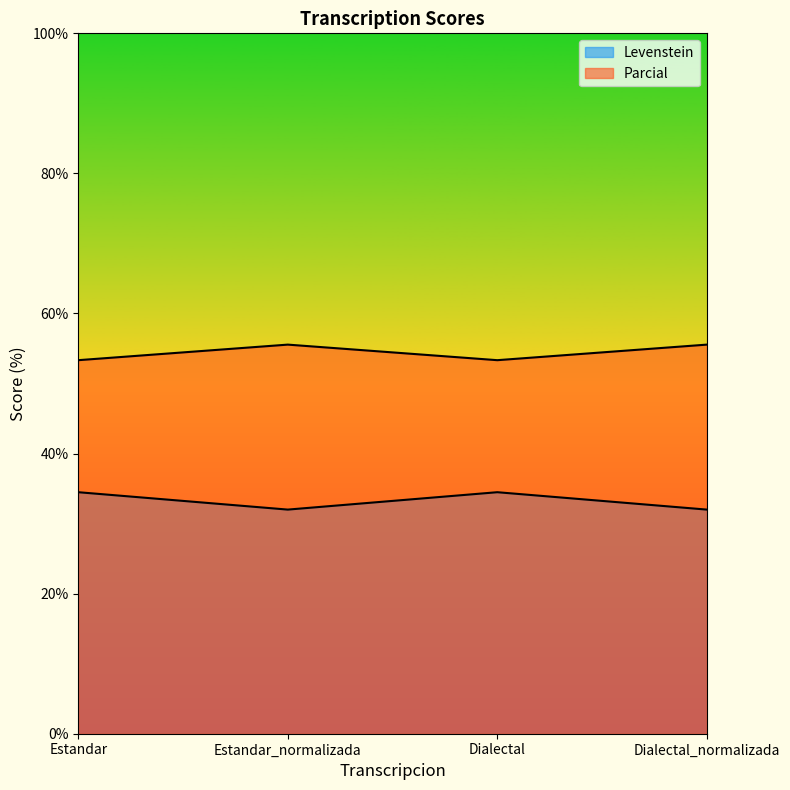

Where is Parcial nearest to the value 54?

Estandar